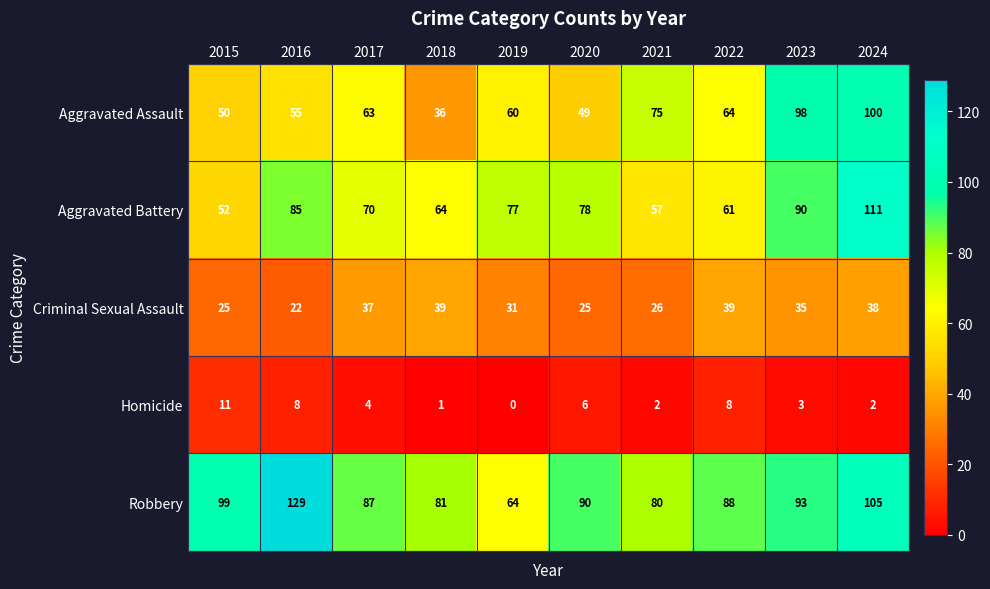

Count the number of data series in this chart.

5